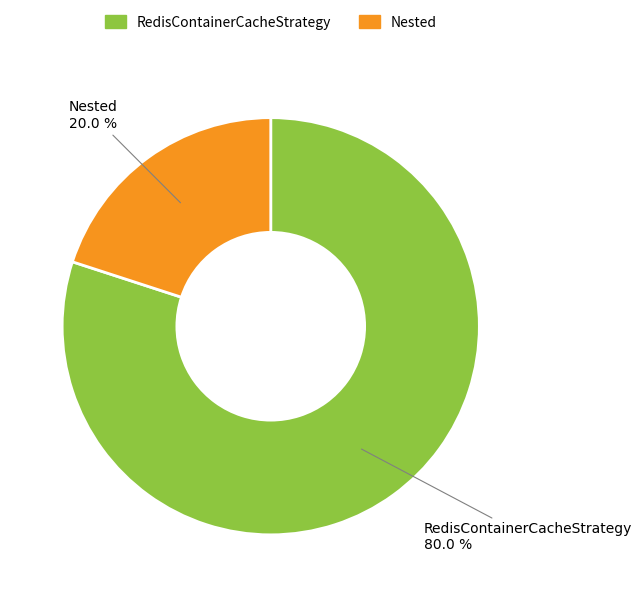

What is the smallest slice in the pie chart?

Nested